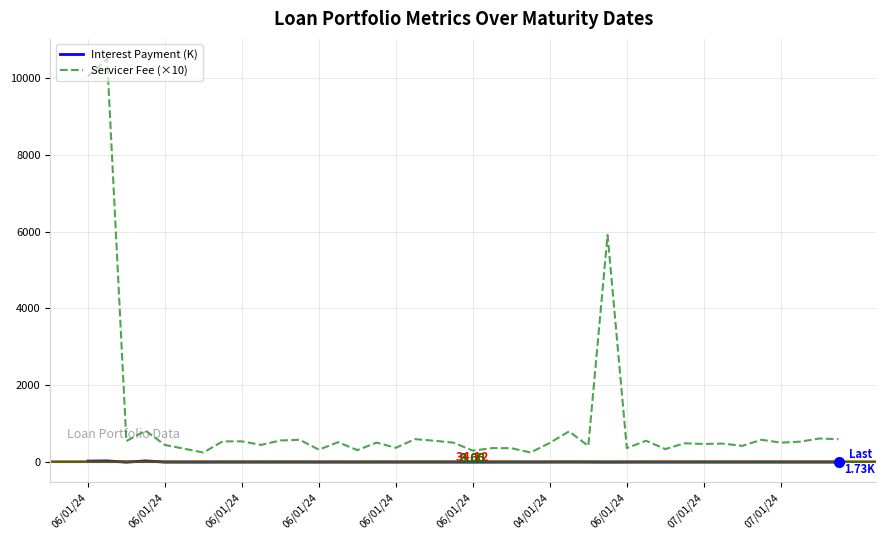

Which series has the widest spread of values?

Servicer Fee (×10)